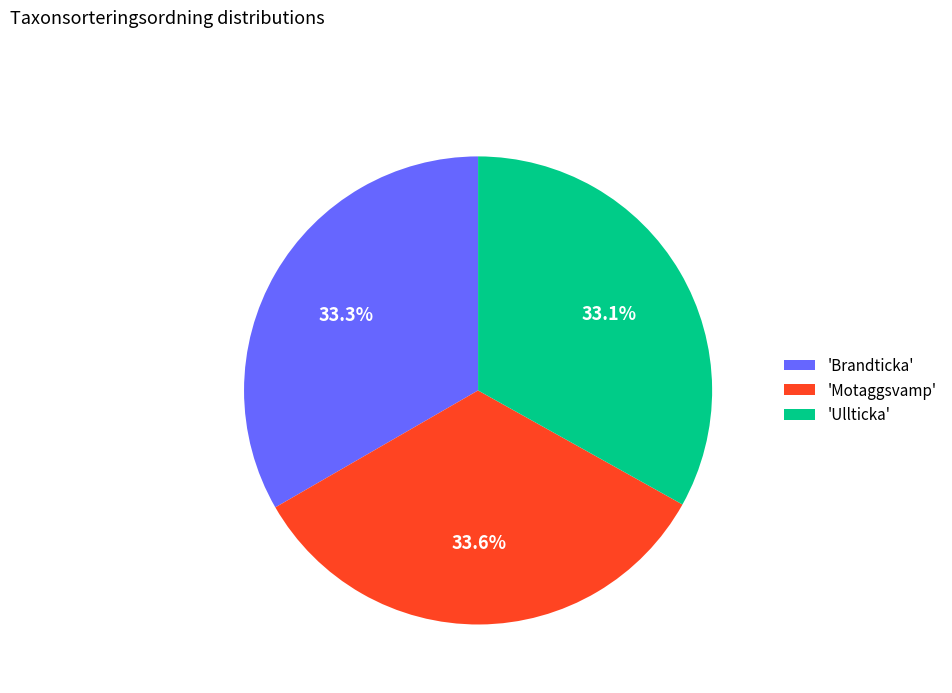

Combined, what portion of the pie is 'Brandticka' and 'Motaggsvamp'?

66.9%